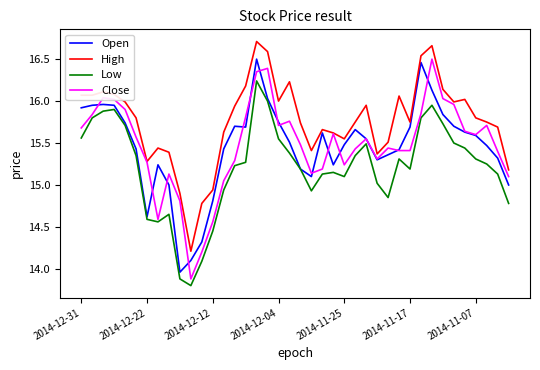

True or false: Low and High intersect in this chart.

False